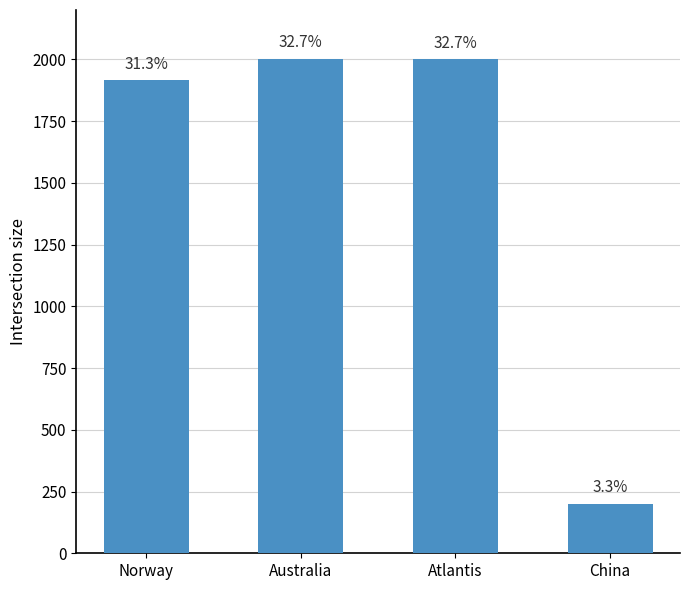

What position from the left is Australia?

2